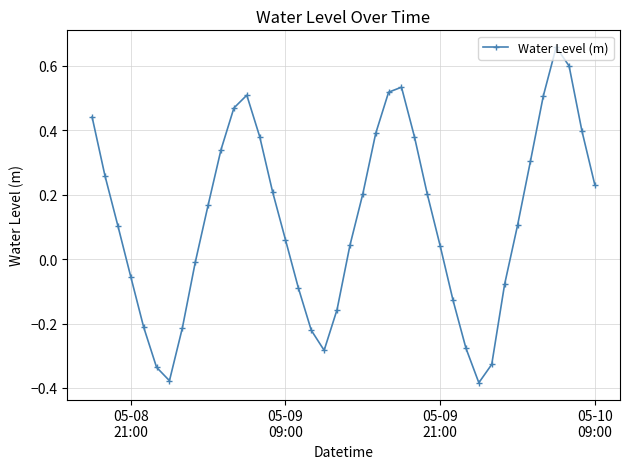

Count the number of values greater than 0.

25